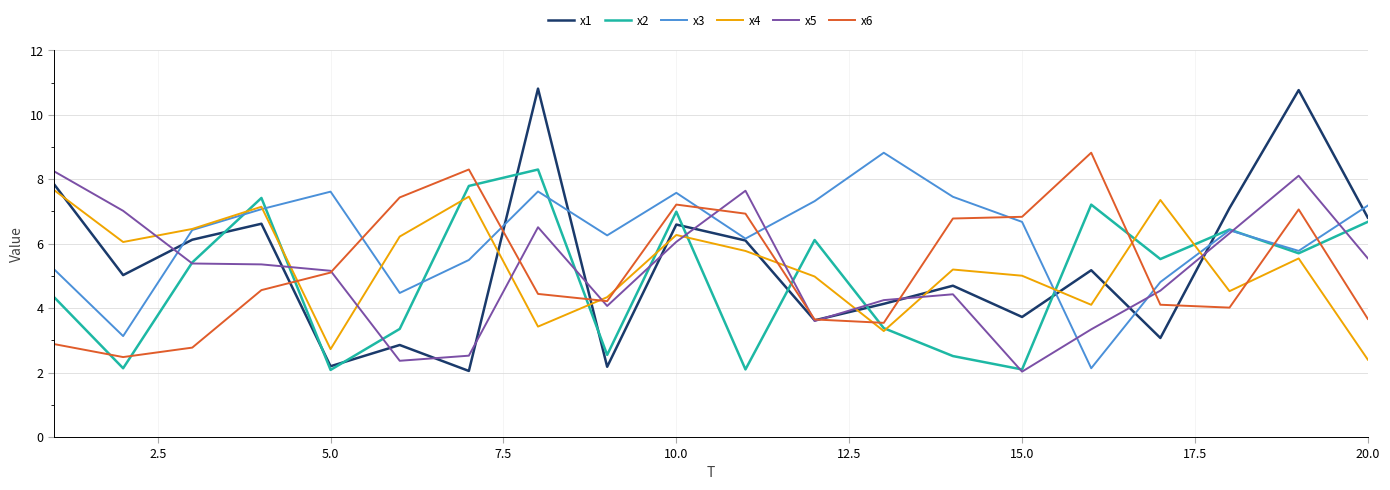

Which series has the largest total across all categories?

x3